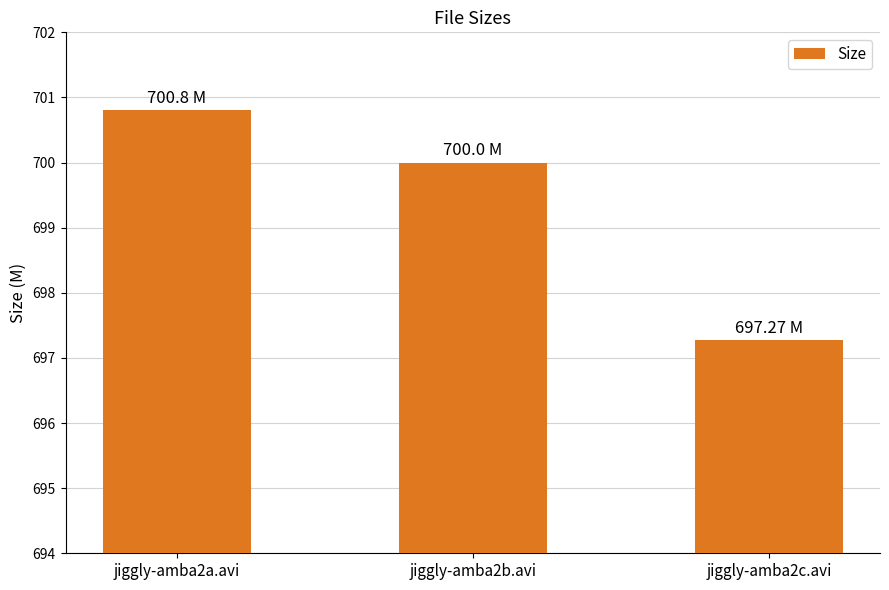

How many distinct data groups are displayed?

1